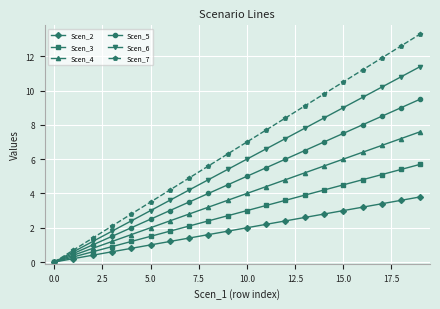

List the series in order of their peak value, lowest first.

Scen_2, Scen_3, Scen_4, Scen_5, Scen_6, Scen_7